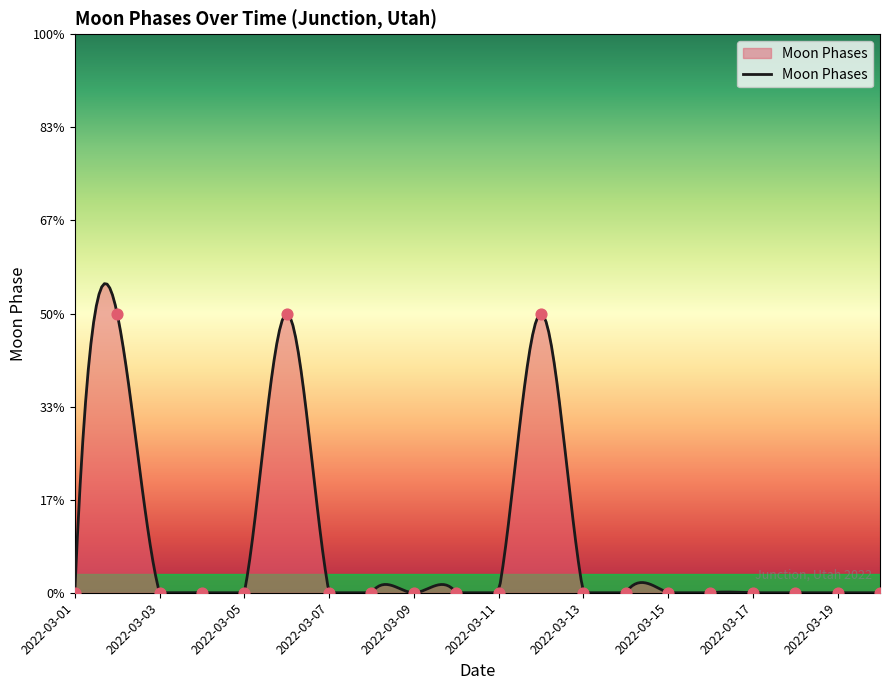

Between 2022-03-19 and 2022-03-08, which is larger?

2022-03-19